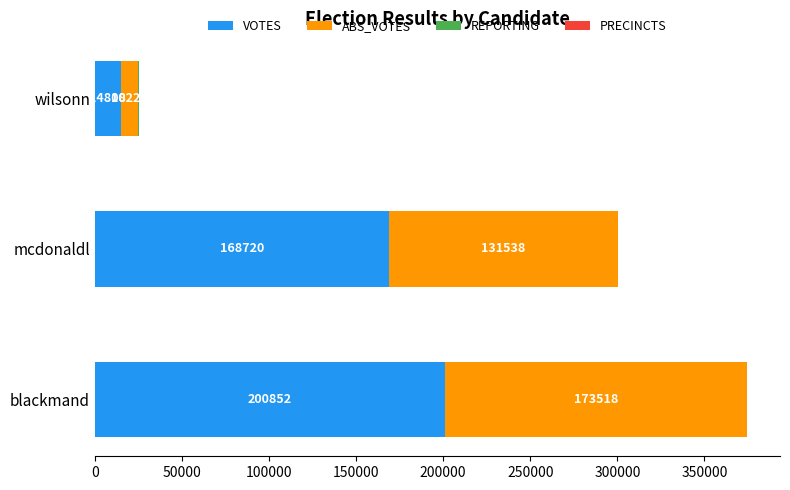

What is the total value across all series at blackmand?

374660